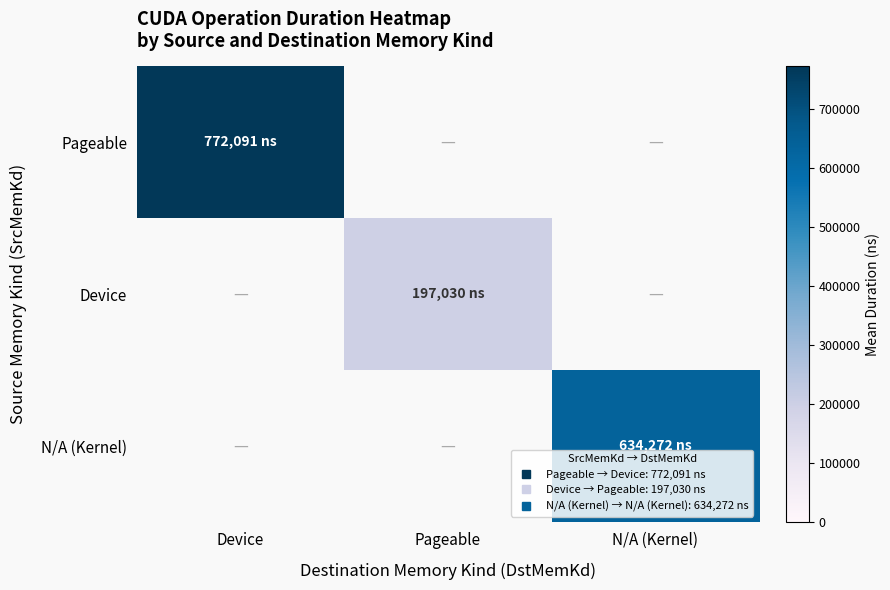

How many categories are shown in the chart?

3